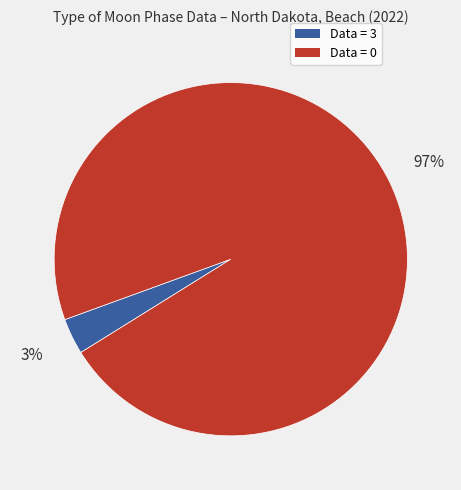

How many segments does this pie chart have?

2